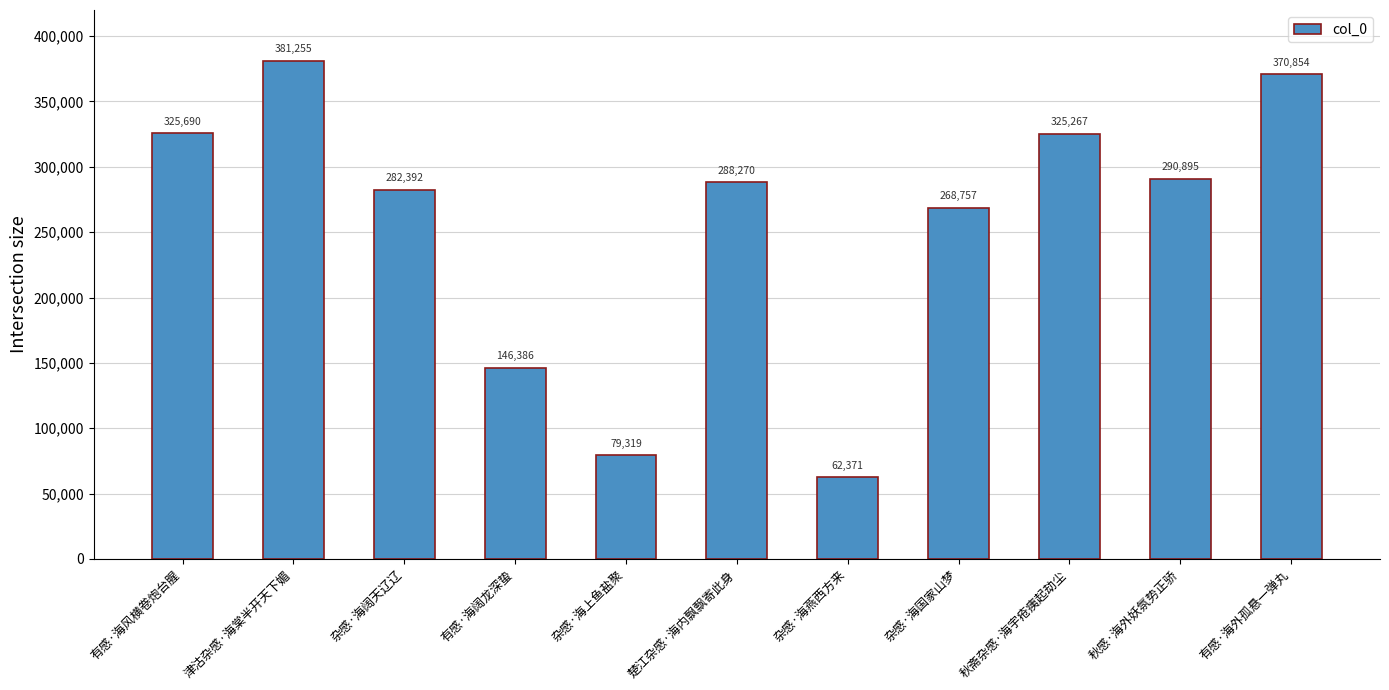

At which category does the chart reach its peak across all series?

津沽杂感·海棠半开天下媚